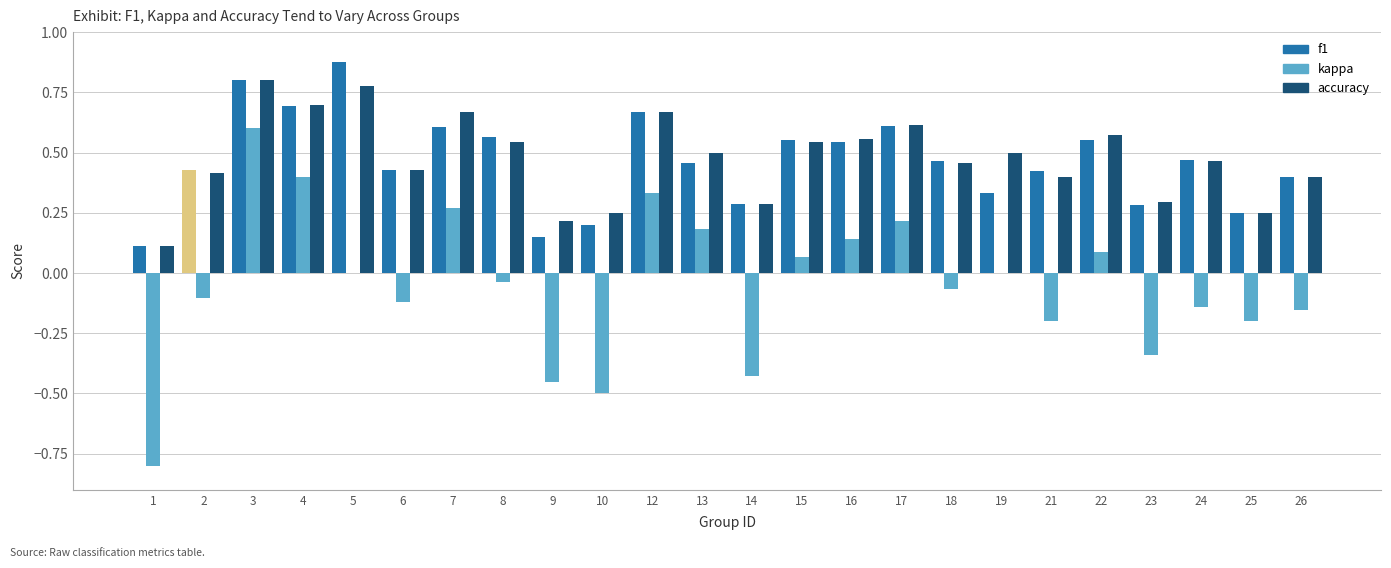

Are the bars horizontal?

No